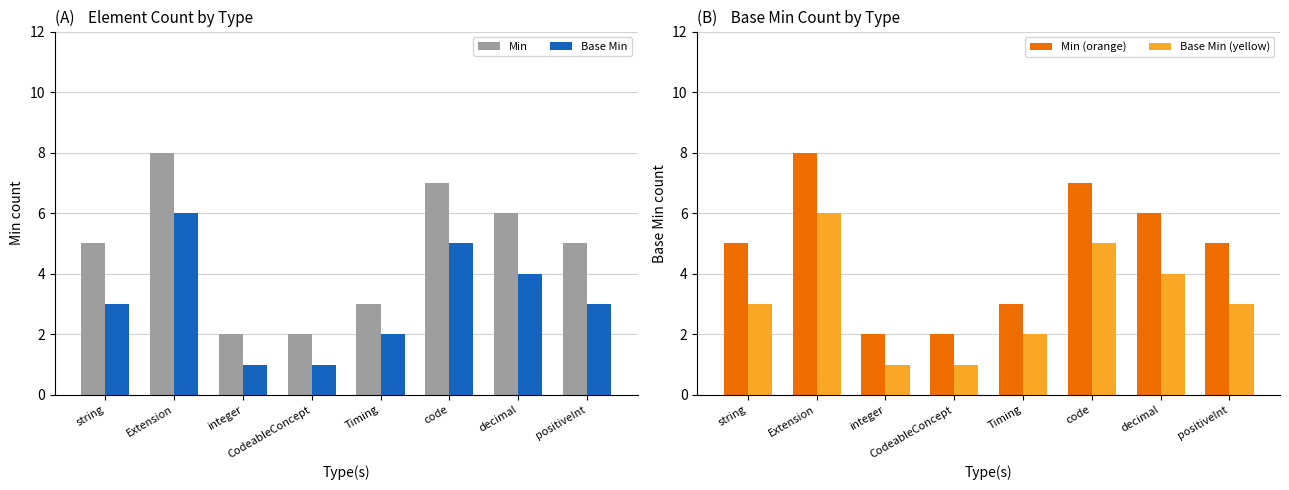

Rank the series by their maximum value, from highest to lowest.

Min, Min (orange), Base Min, Base Min (yellow)